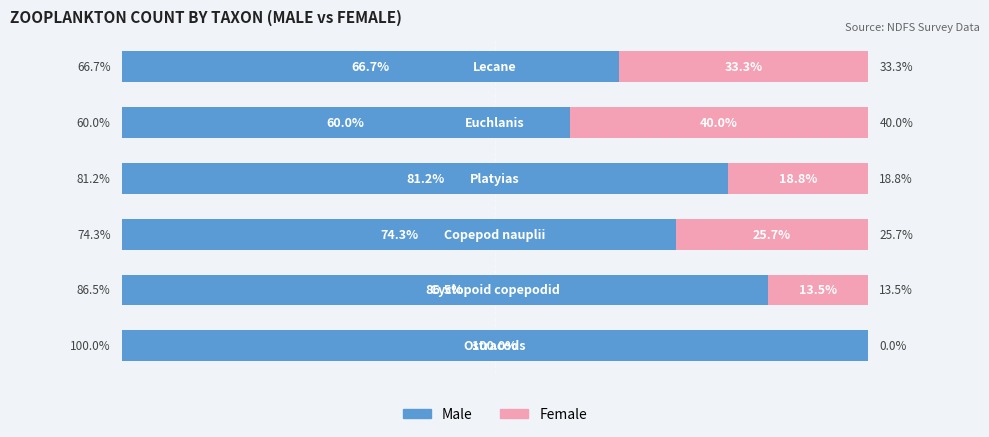

What is the value of the Male bar at the 5th from the left?

60.0